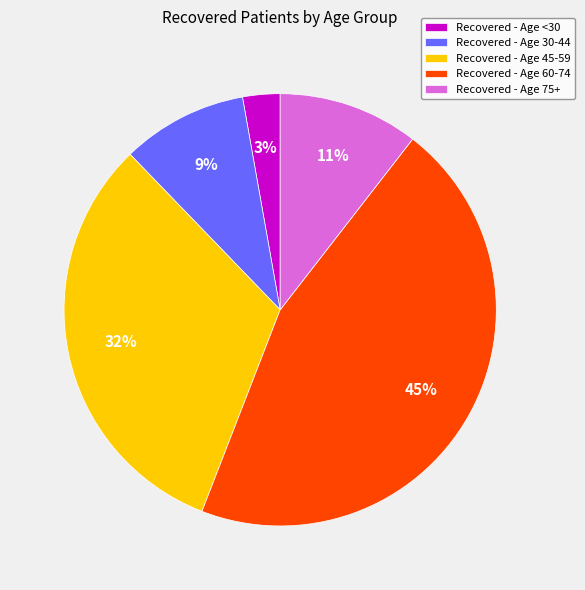

Is there a majority slice in this chart?

No